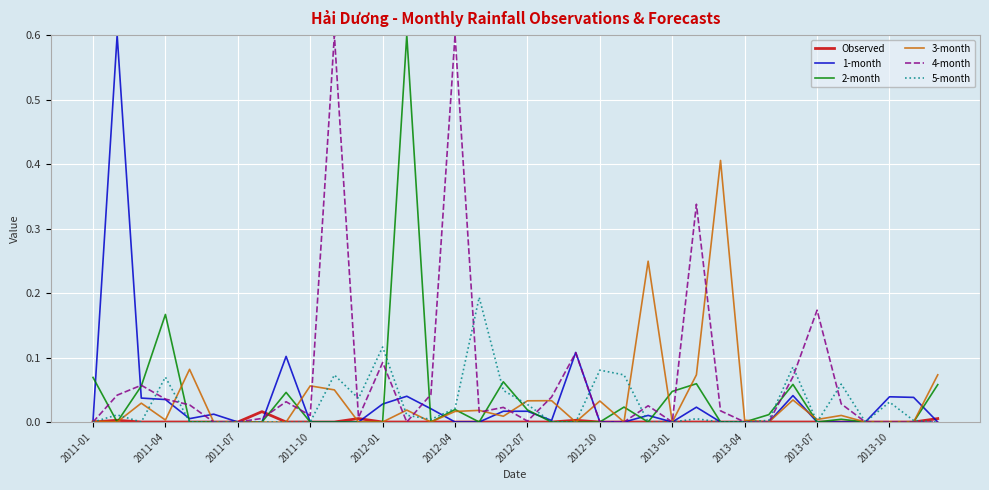

Which series has the largest total across all categories?

4-month